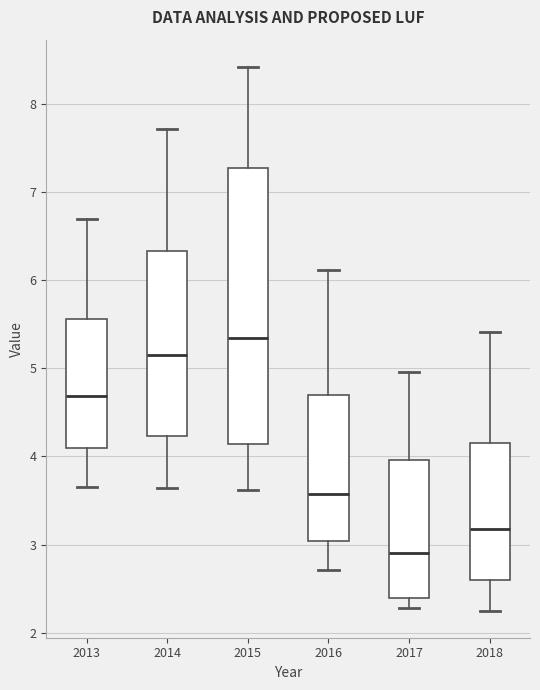

Which box has the highest median line?

2015